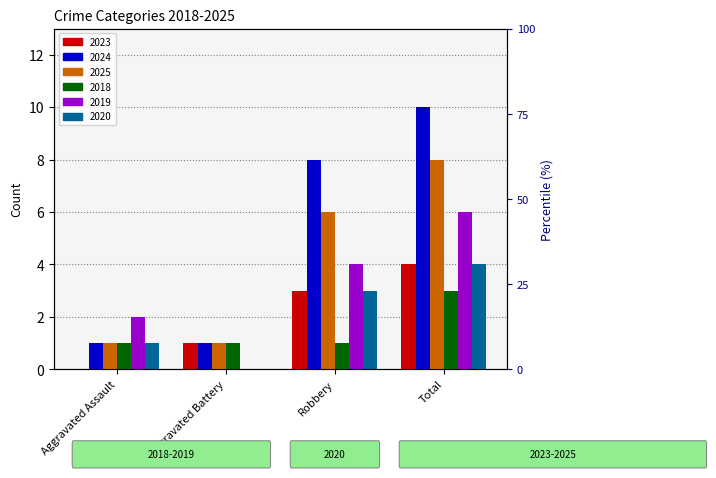

What is the average value of the 2019 series?

3